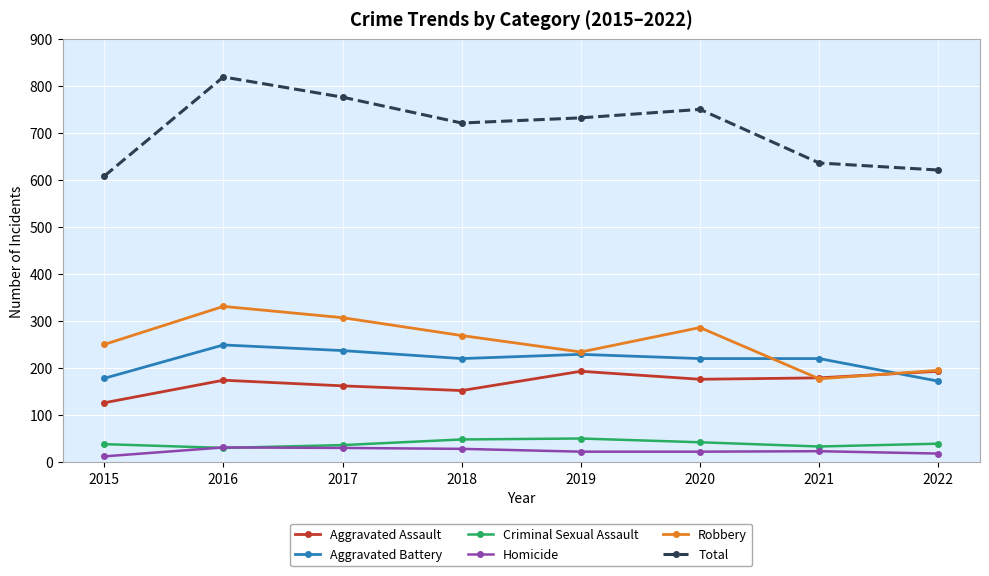

Count the number of categories in the chart.

8